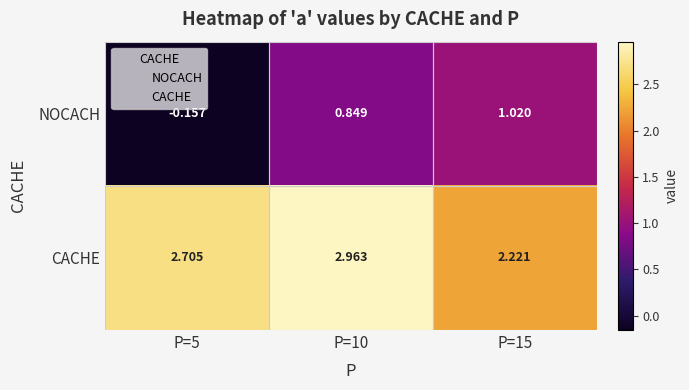

Which series changed the most between P=5 and P=10?

NOCACH